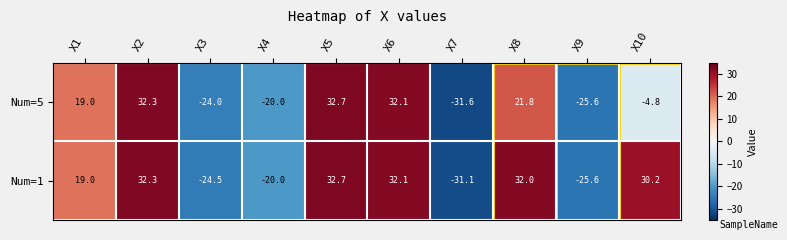

What is the total value across all series at X3?

-48.5